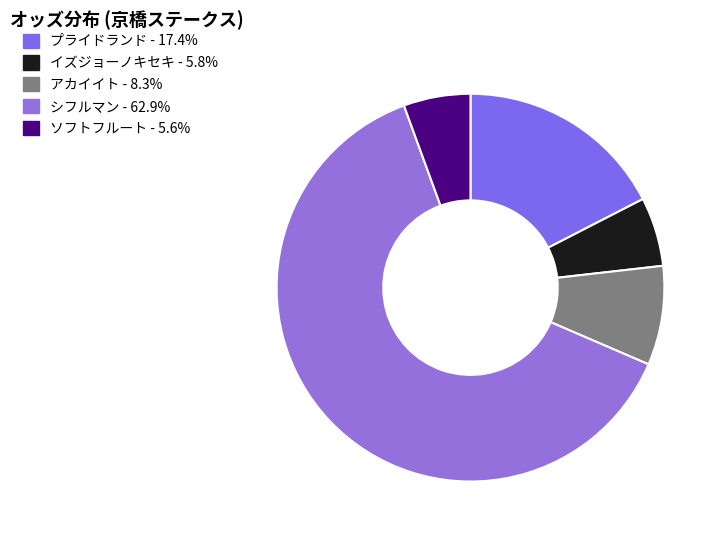

How many slices are in this pie chart?

5